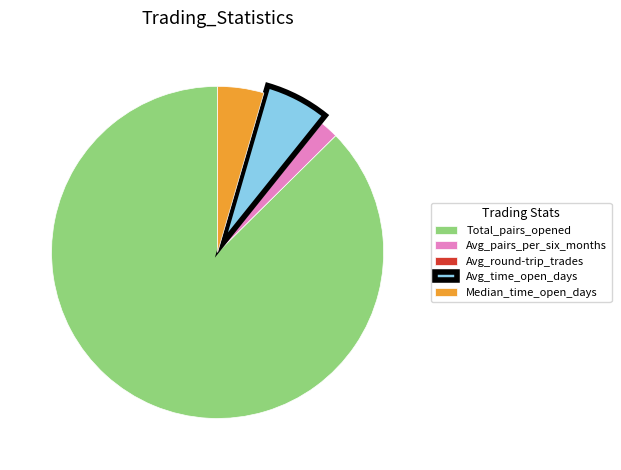

The Median_time_open_days slice represents 4% of the pie. True or false?

True